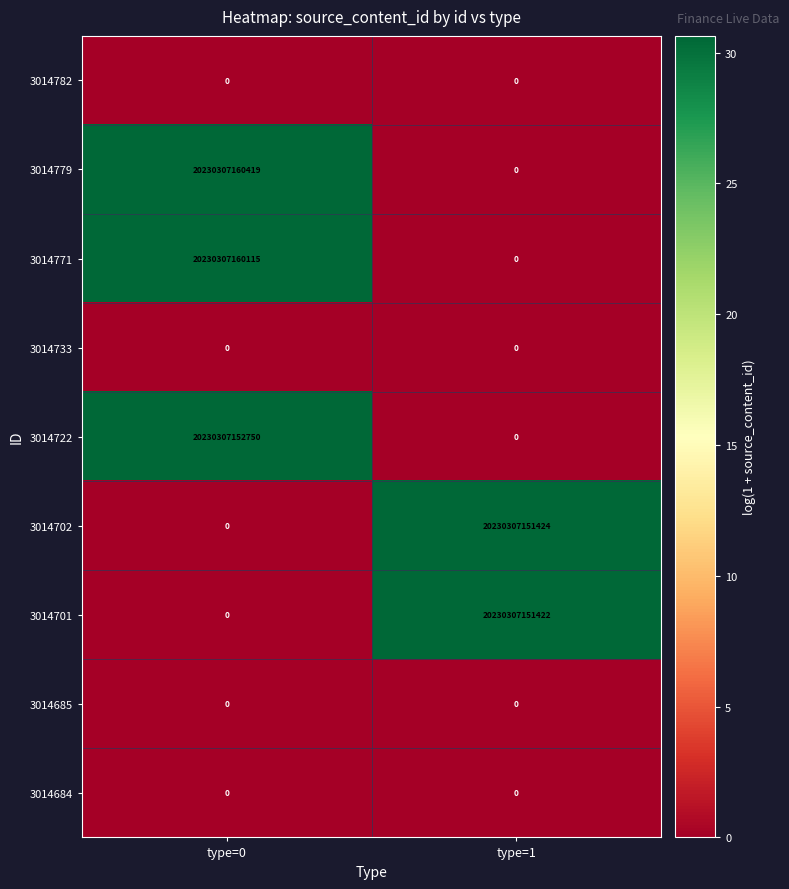

Which series has the largest range (max minus min)?

3014779